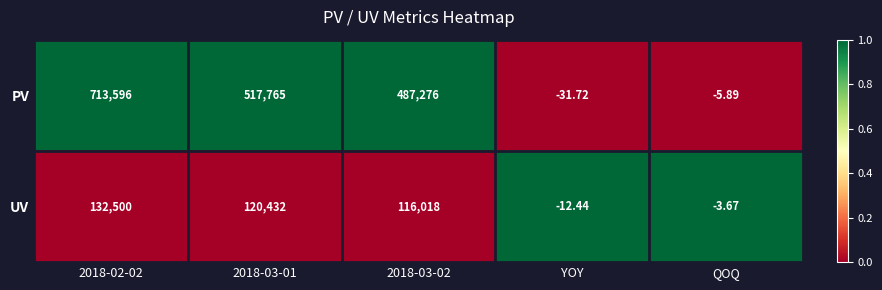

Rank the series by their maximum value, from highest to lowest.

PV, UV